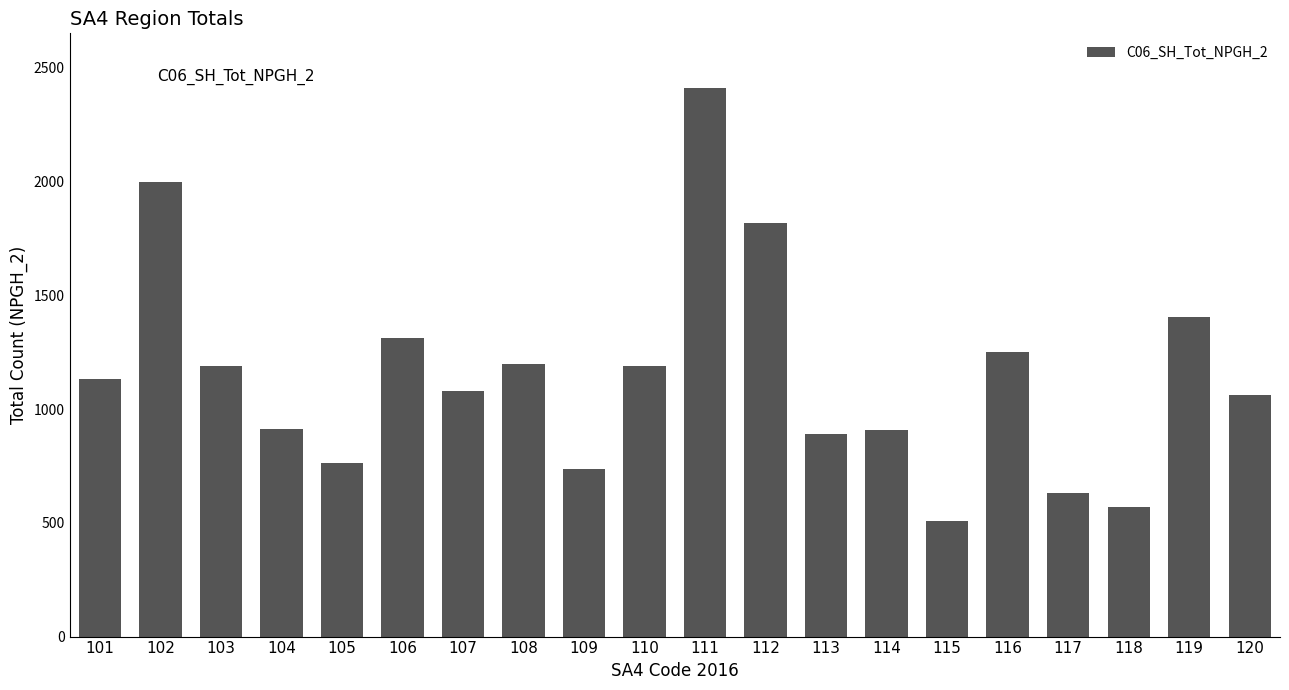

What is the ratio of the value at 101 to the value at 111?

0.5